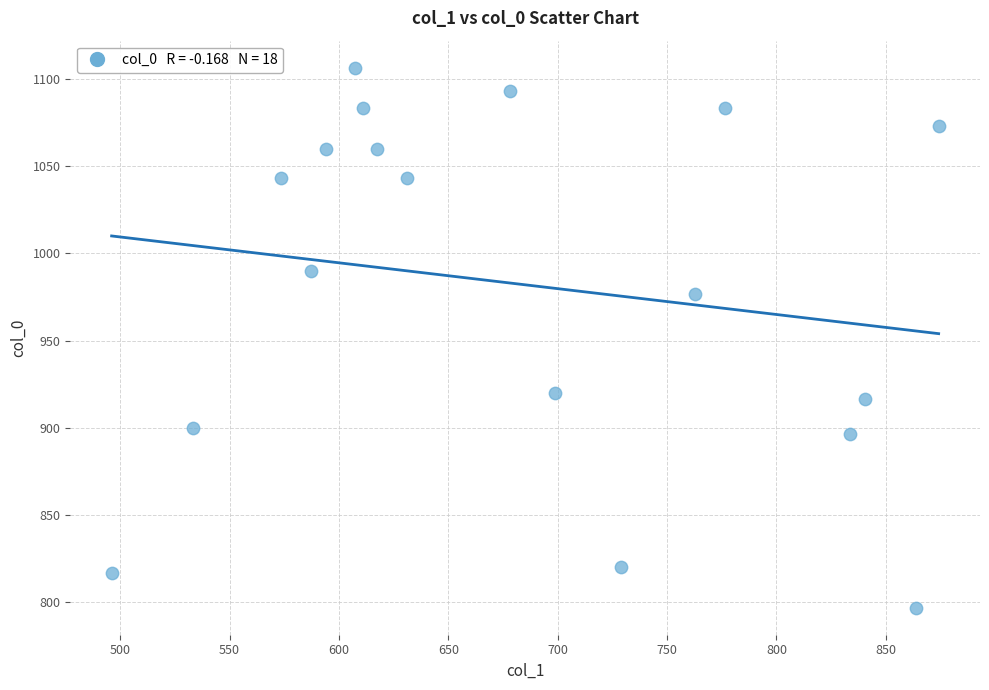

What is the range of Y values (max minus min)?

310.0